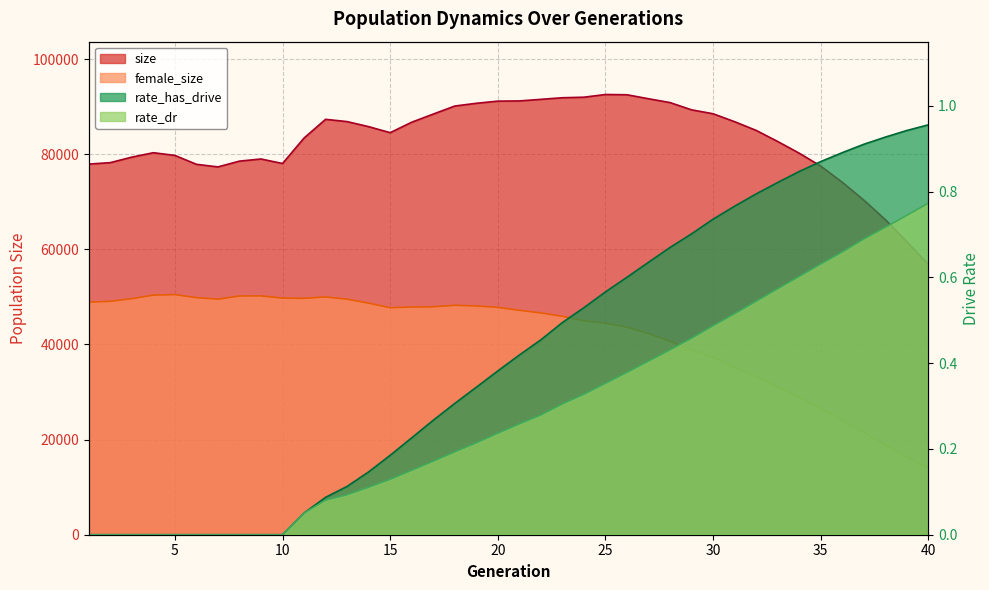

List the labels in order of rate_dr value, largest first.

40, 39, 38, 37, 36, 35, 34, 33, 32, 31, 30, 29, 28, 27, 26, 25, 24, 23, 22, 21, 20, 19, 18, 17, 16, 15, 14, 13, 12, 11, 1, 2, 3, 4, 5, 6, 7, 8, 9, 10